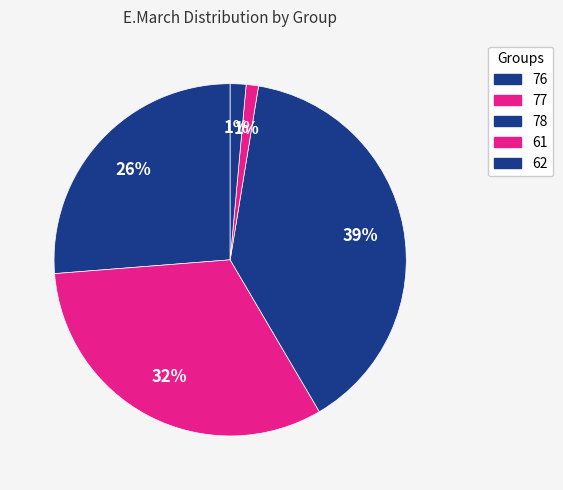

How many segments does this pie chart have?

5